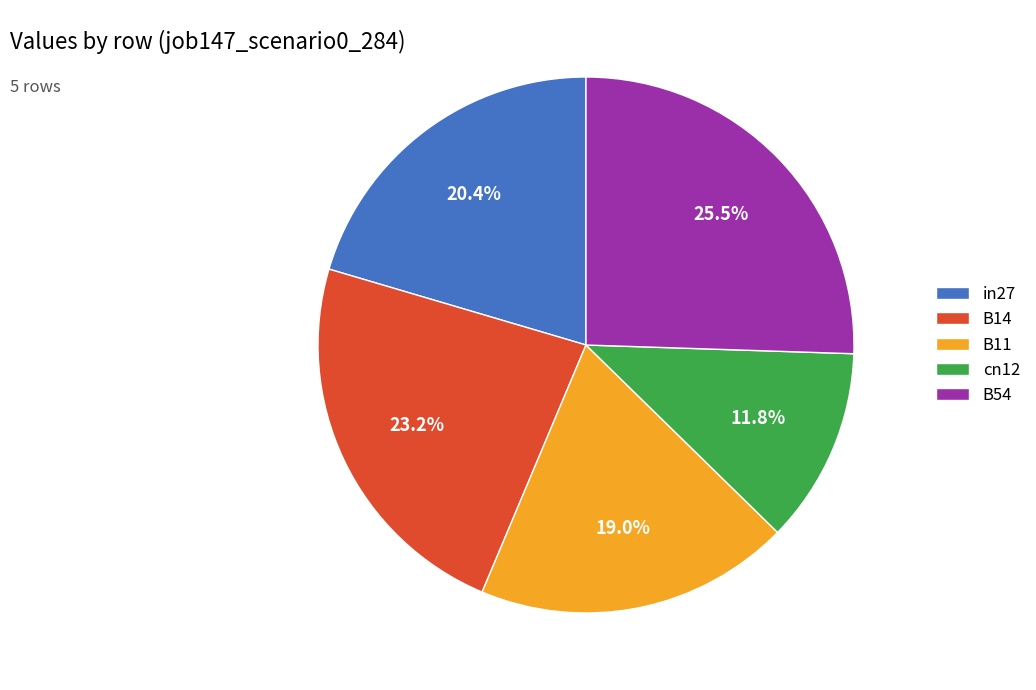

Which slice is the smallest?

cn12